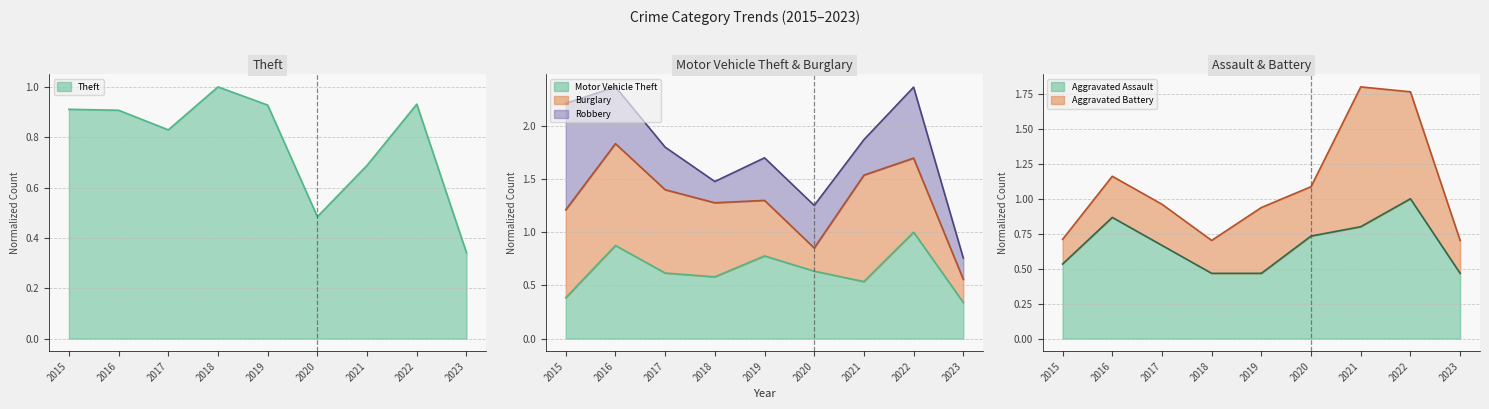

Between 2019 and 2022, which series saw the biggest shift?

Aggravated Assault